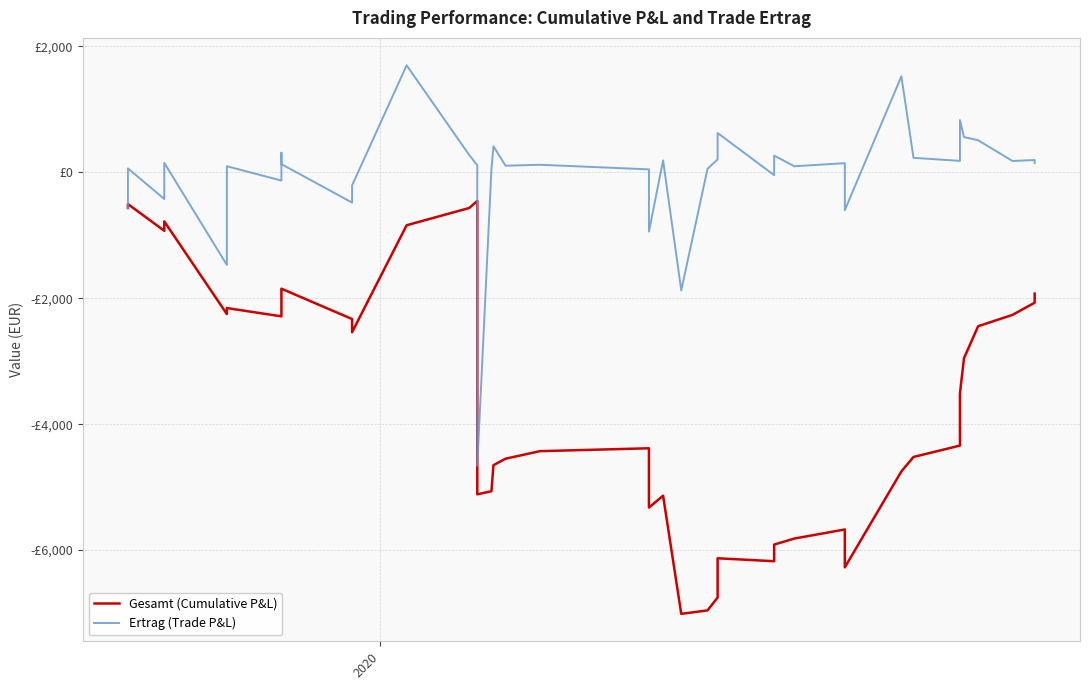

What are all the series names shown in the legend?

Gesamt (Cumulative P&L), Ertrag (Trade P&L)